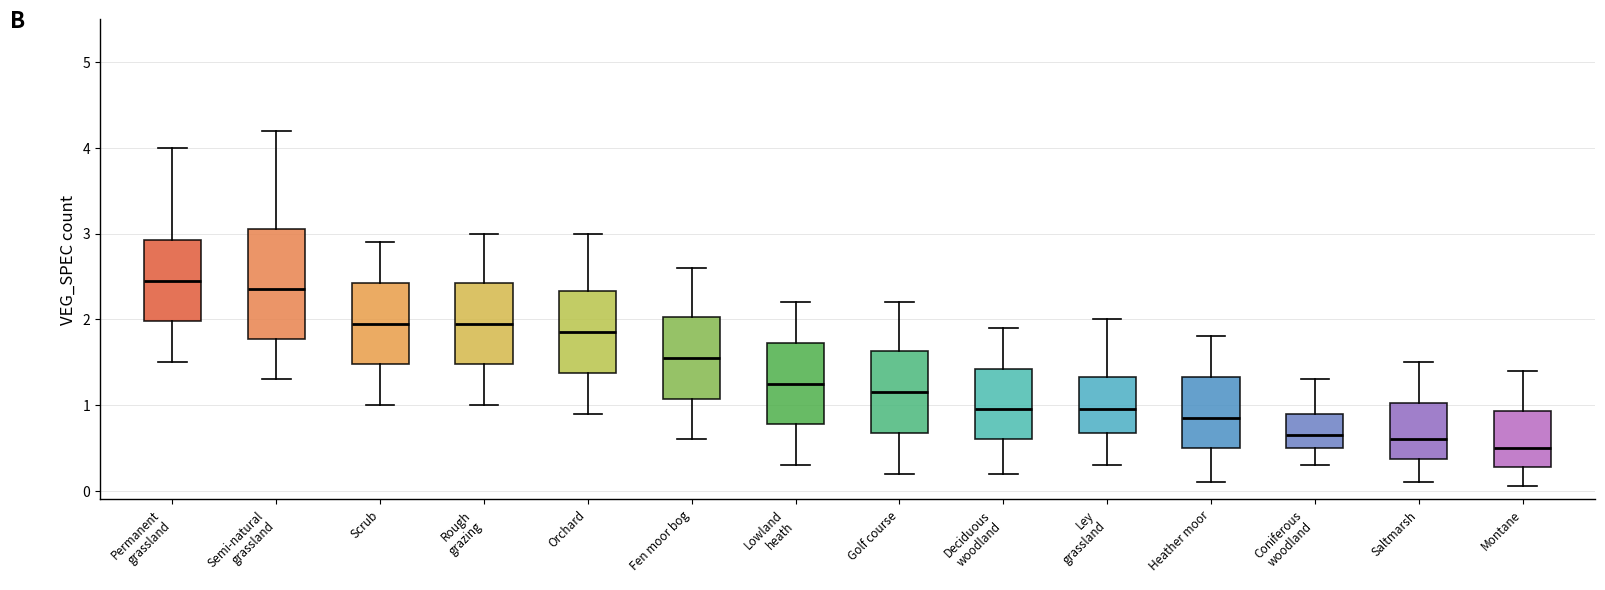

Where is the upper edge of the box for Orchard on the y-axis? The values are not printed on the chart, so give them approximately, as read against the axis.

2.3